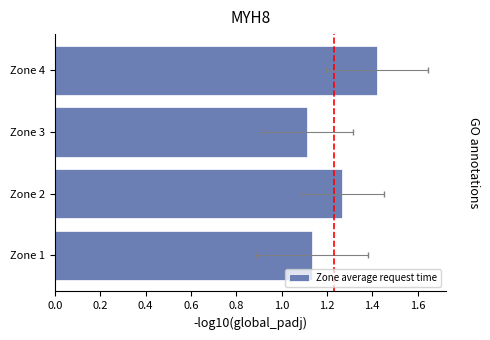

What is the change in value from Zone 1 to Zone 4?

+0.3